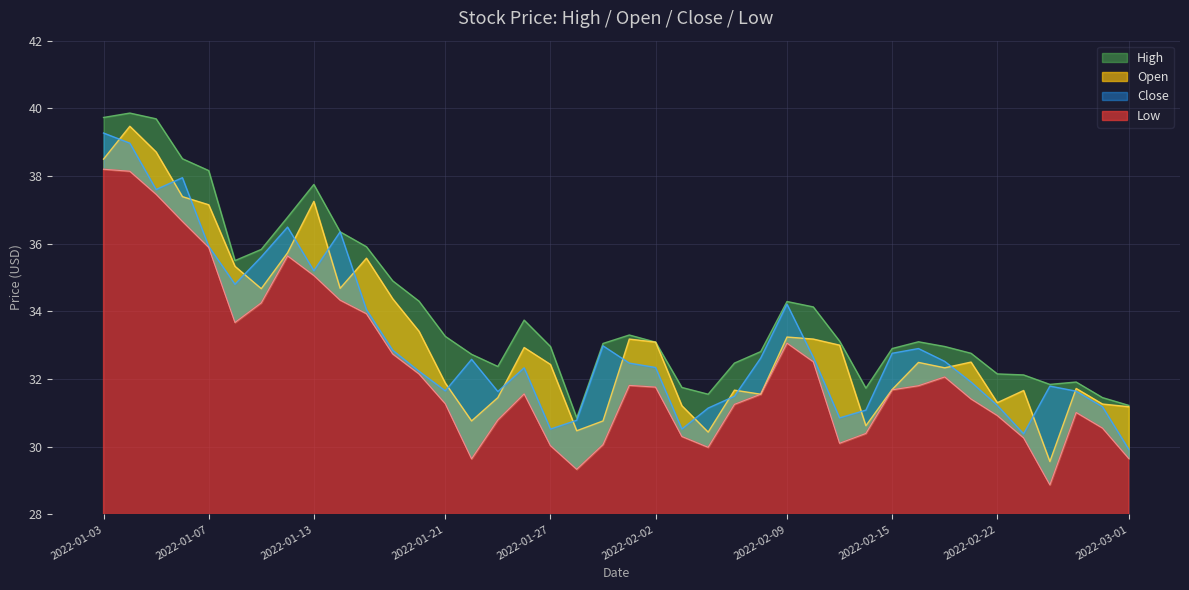

What is the difference between the Open values at 2022-02-08 and 2022-02-03?

0.3